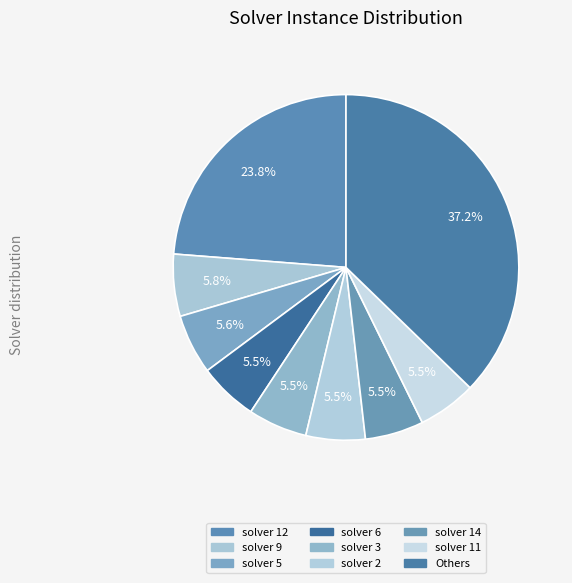

How many slices are in this pie chart?

9